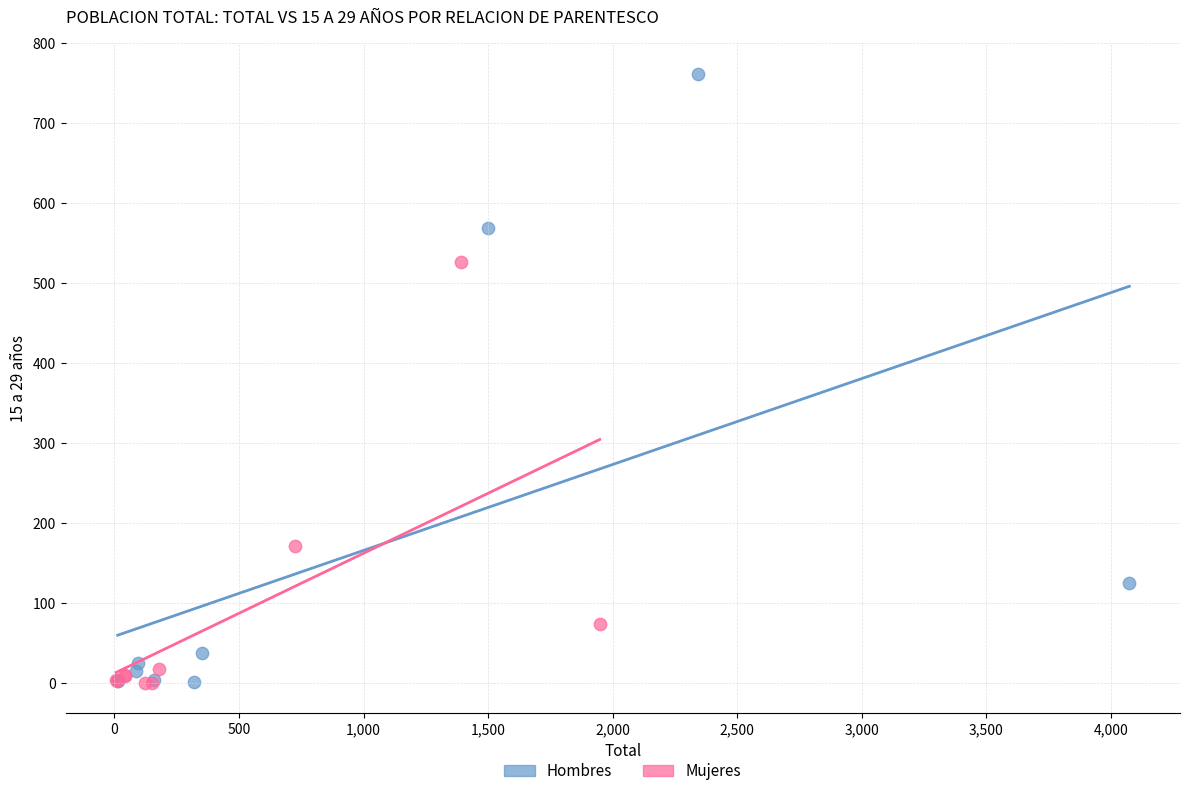

Which series has the largest Y range (max minus min)?

Hombres